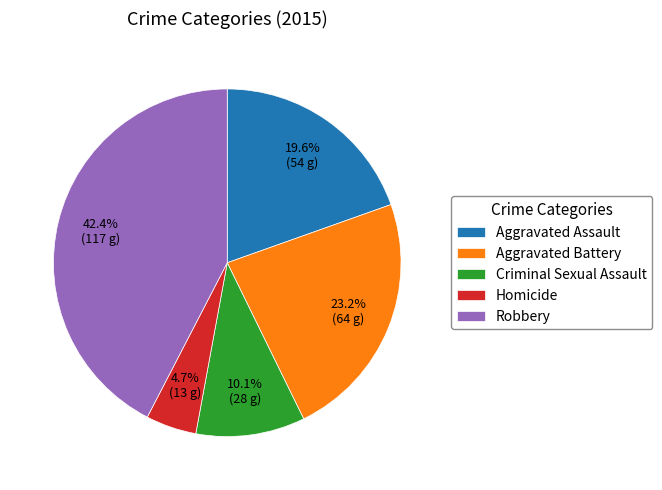

Does Criminal Sexual Assault represent more than half of the total?

No